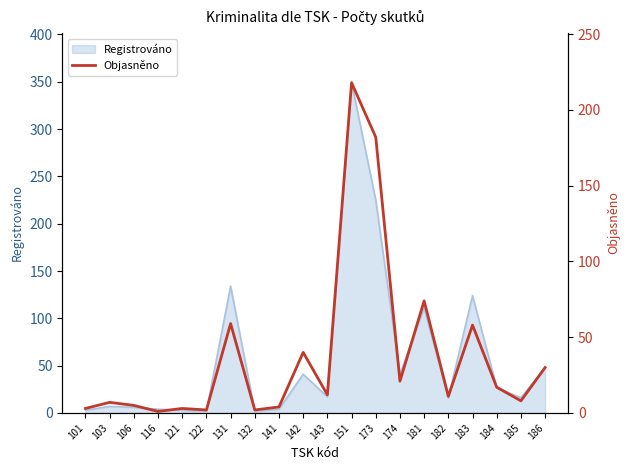

The value of Registrováno at 183 is 174. True or false?

False